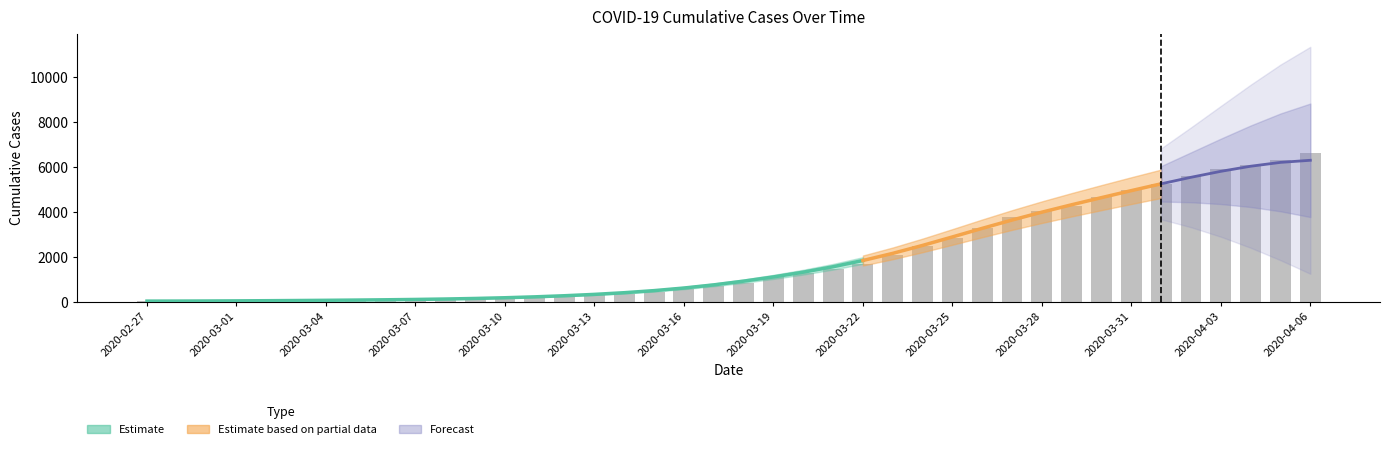

What is the label of the 12th bar from the left?

2020-03-09